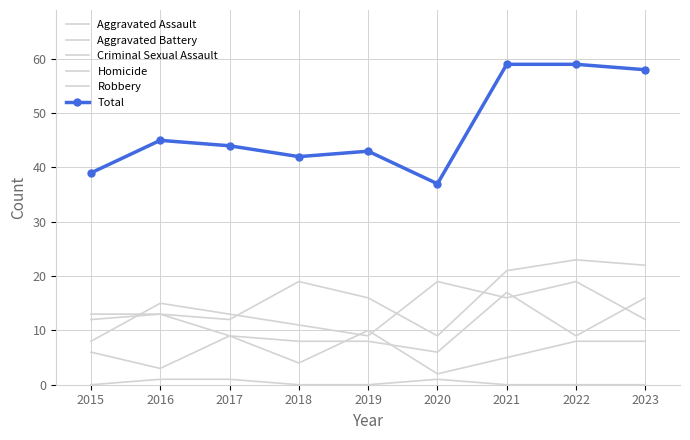

What is the value of the Aggravated Assault point at the 9th from the left?

22